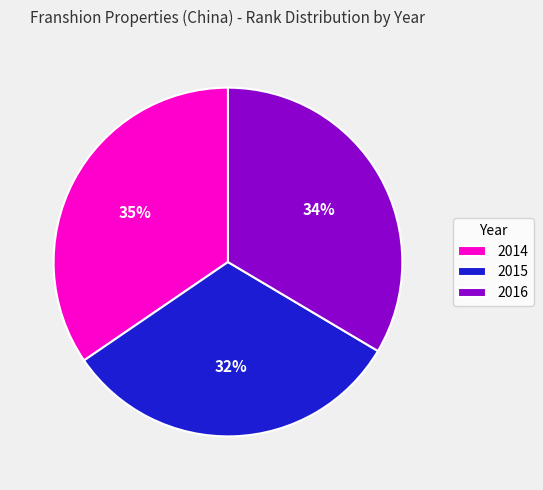

Do 2015 and 2014 together represent more than half of the pie?

Yes